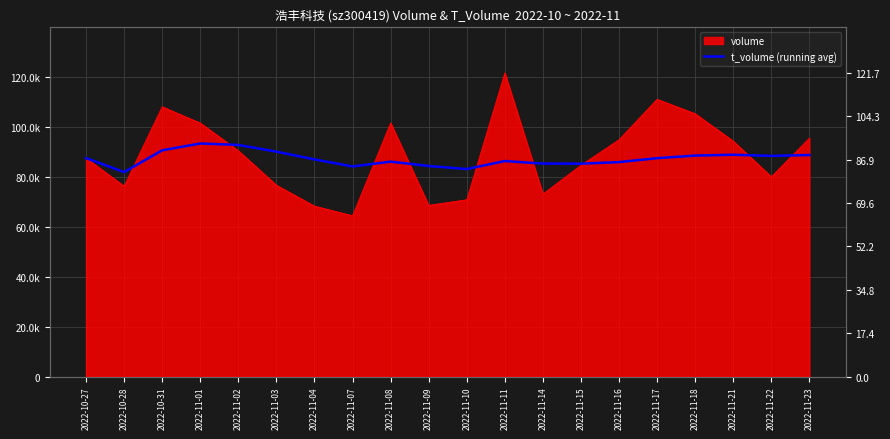

How many lines are shown in the chart?

1